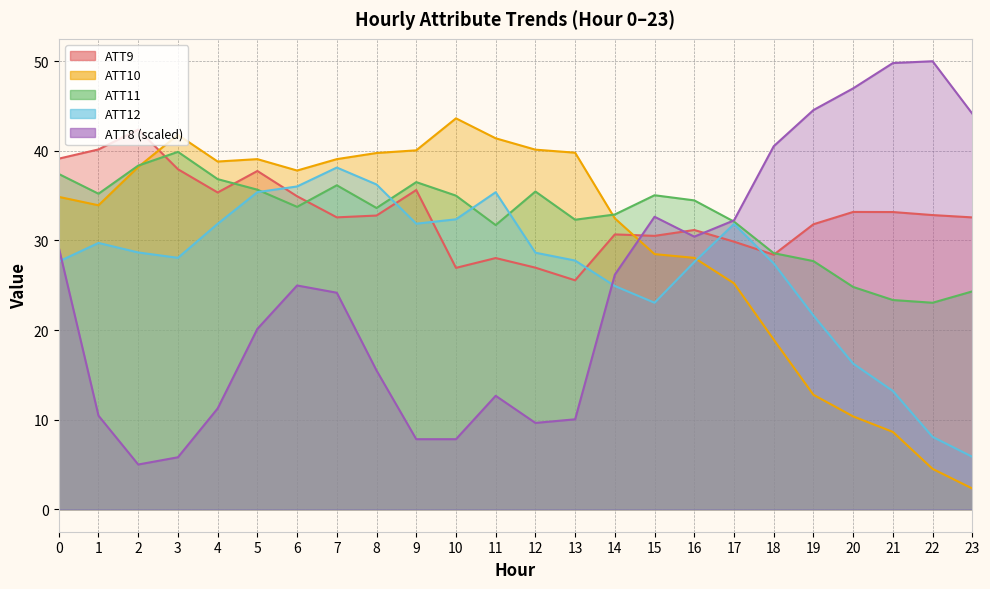

At which label is ATT11 closest to 31?

11